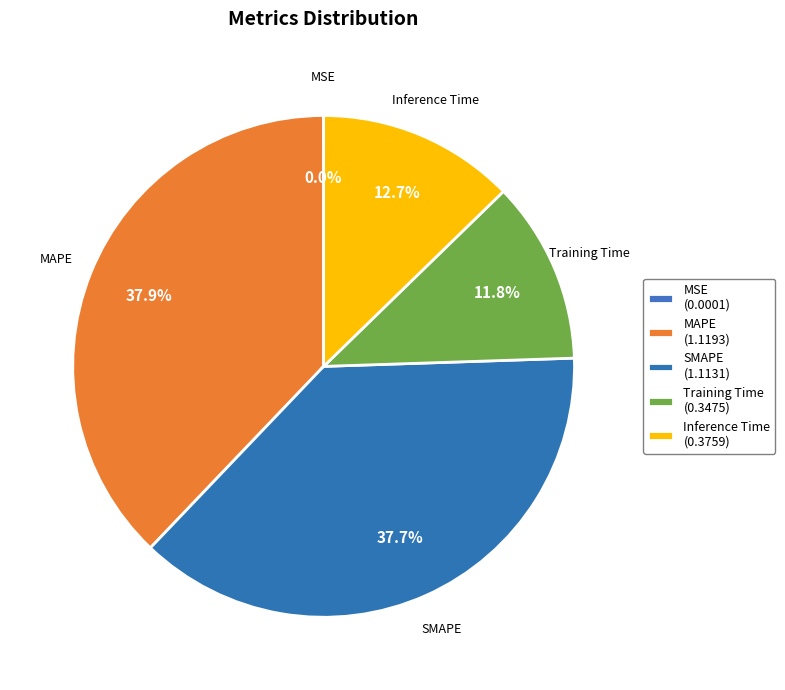

Between MAPE and SMAPE, which is larger?

MAPE